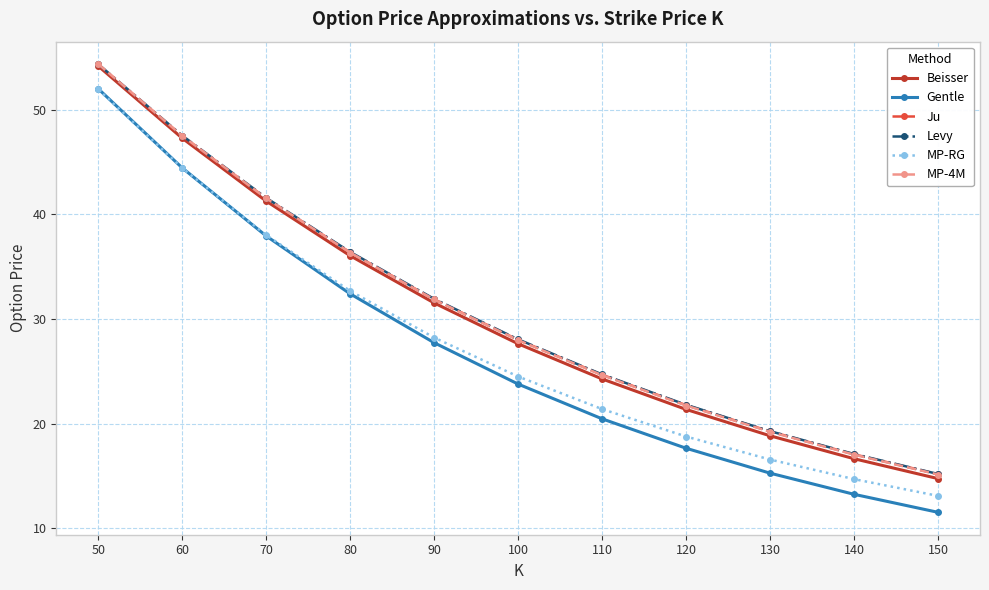

The value of Levy at 50 is 54.3. True or false?

True